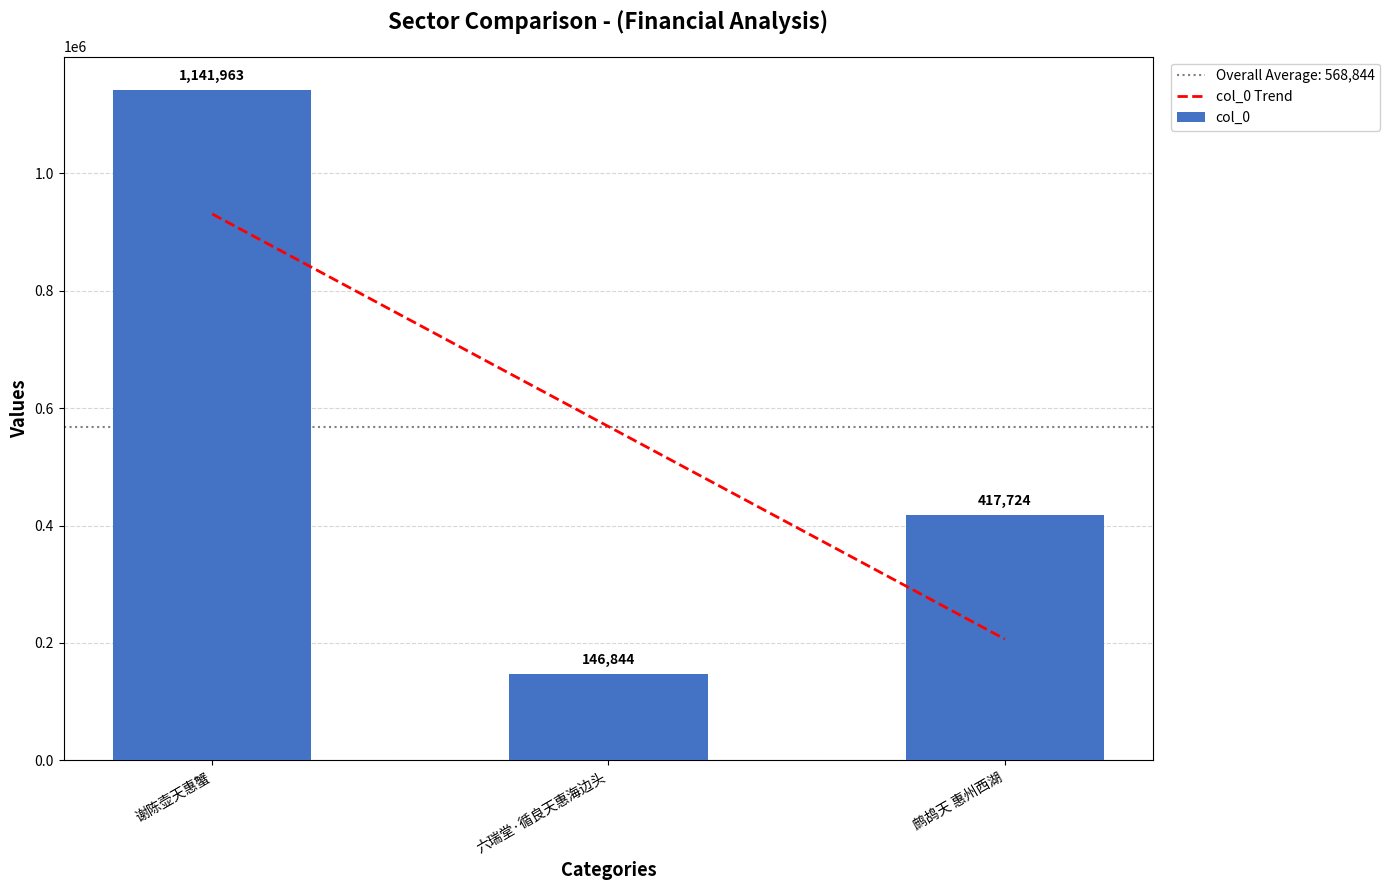

What is the average value of the col_0 Trend series?

568843.7